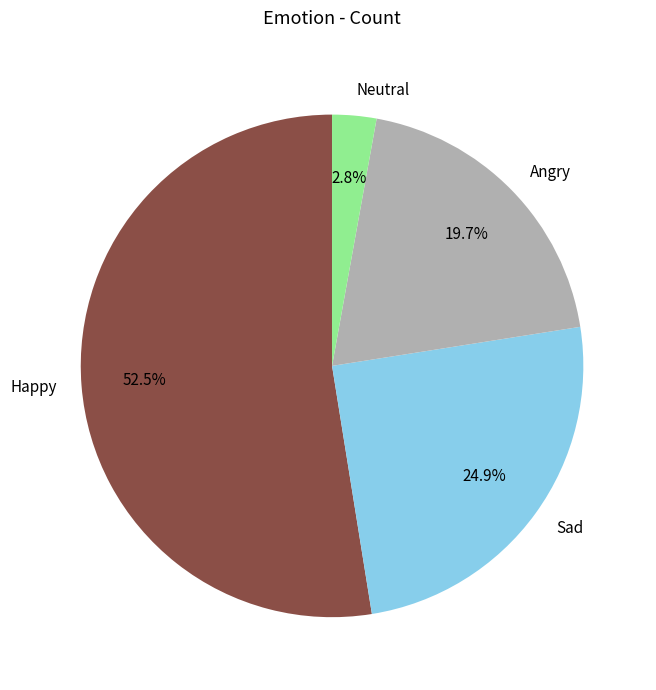

Between Neutral and Sad, which is larger?

Sad